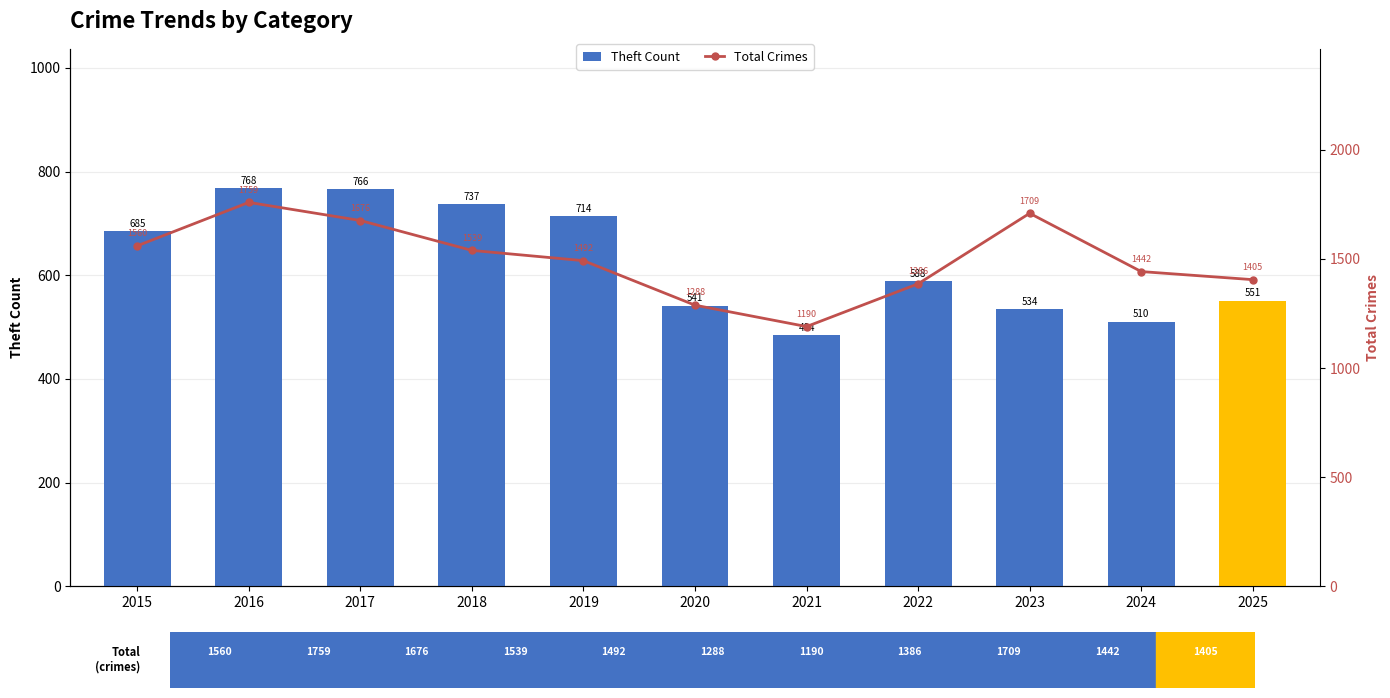

What is the approximate value of Total Crimes at 2020, to the nearest 10?

1290